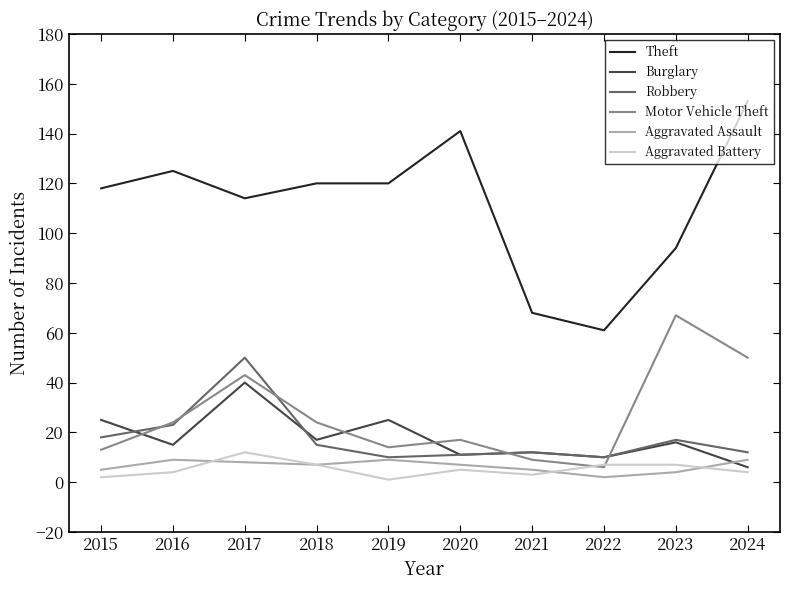

How many categories are shown in the chart?

10